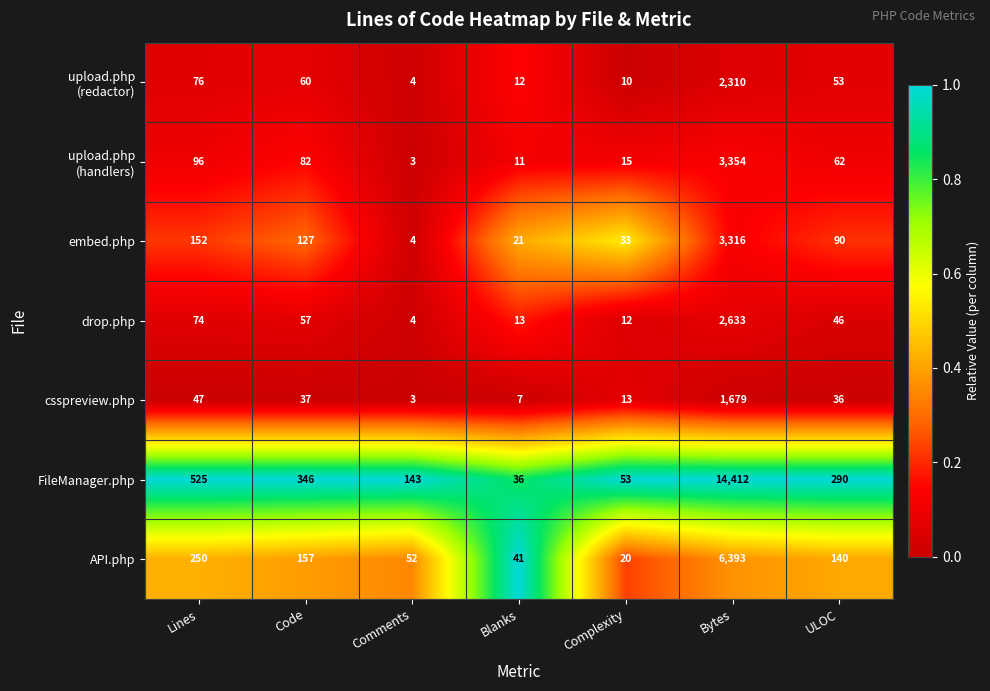

What is the total value across all series at Complexity?

156